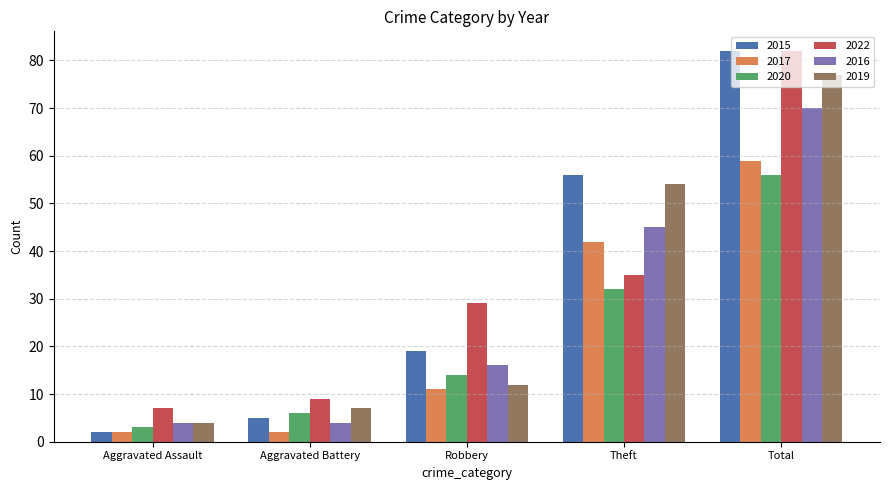

At which label does 2017 reach its peak?

Total